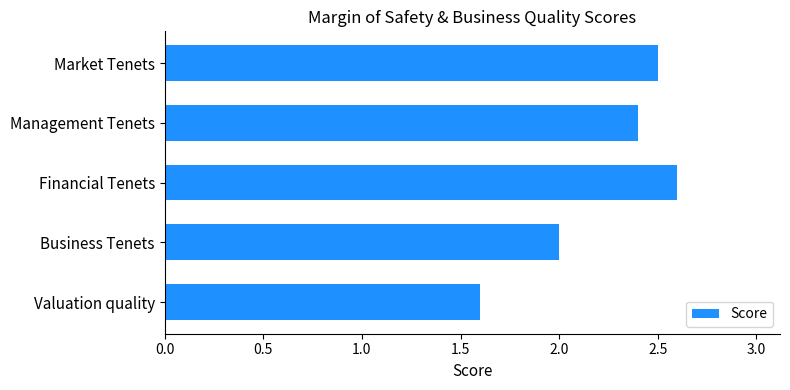

Reading bottom to top, what are all the values shown in this chart?

Valuation quality=1.6	Business Tenets=2.0	Financial Tenets=2.6	Management Tenets=2.4	Market Tenets=2.5